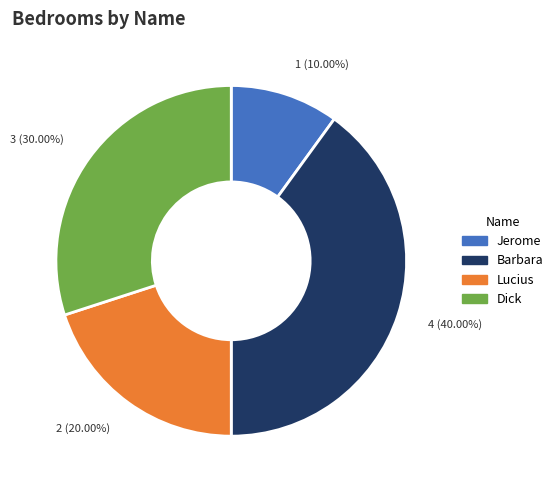

The Lucius slice represents 13% of the pie. True or false?

False